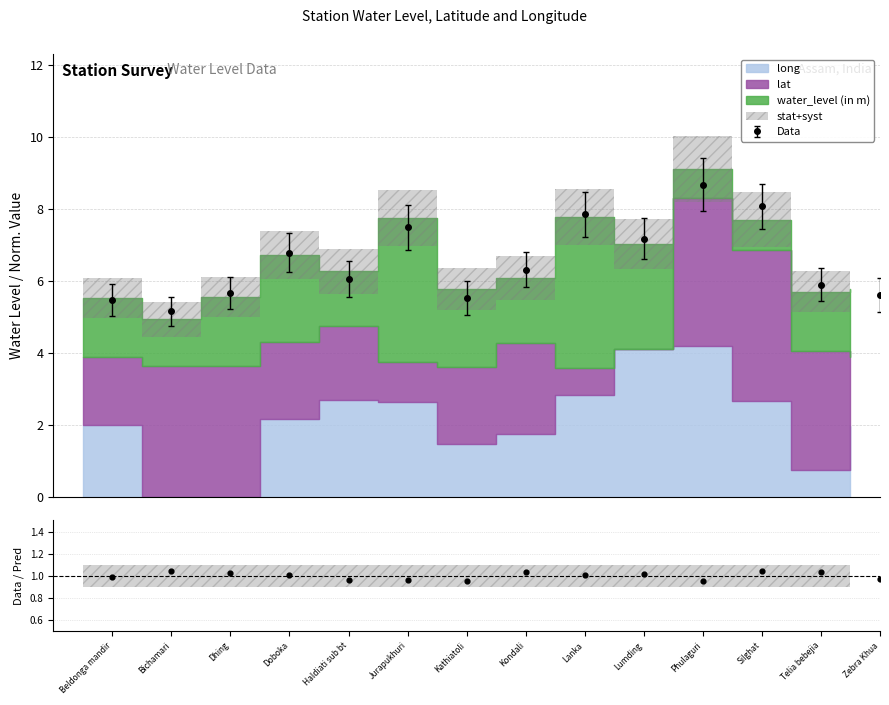

What is the lowest value of the Data series?

5.2